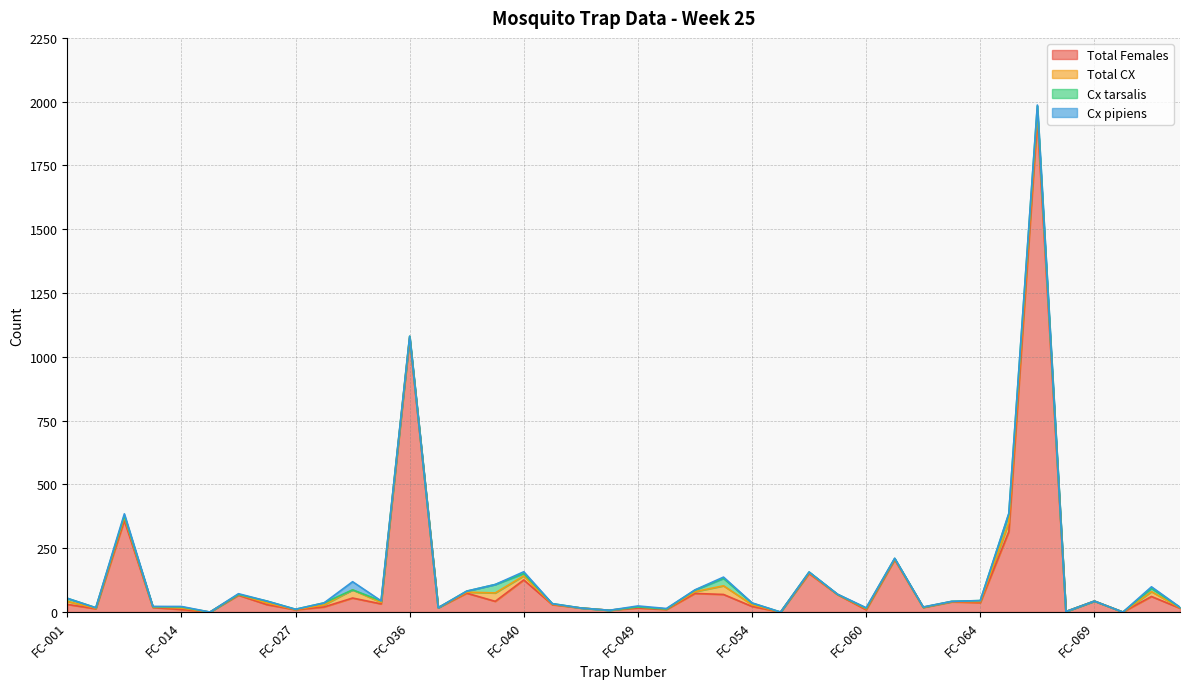

At which category is the sum across all series the highest?

FC-067